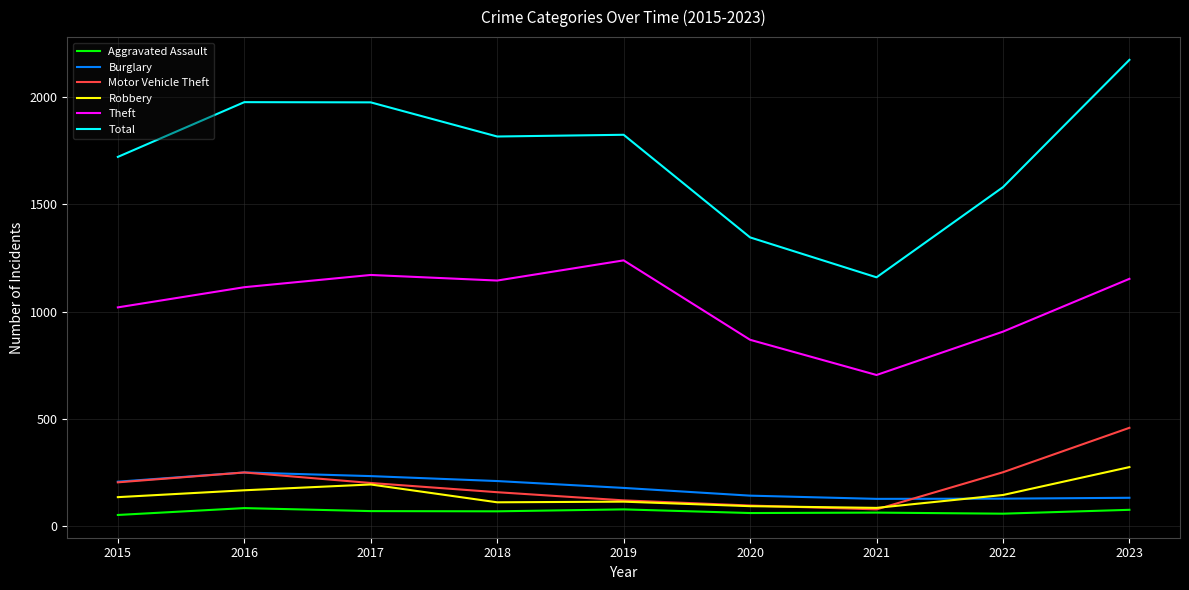

True or false: Theft and Robbery cross at least once.

False